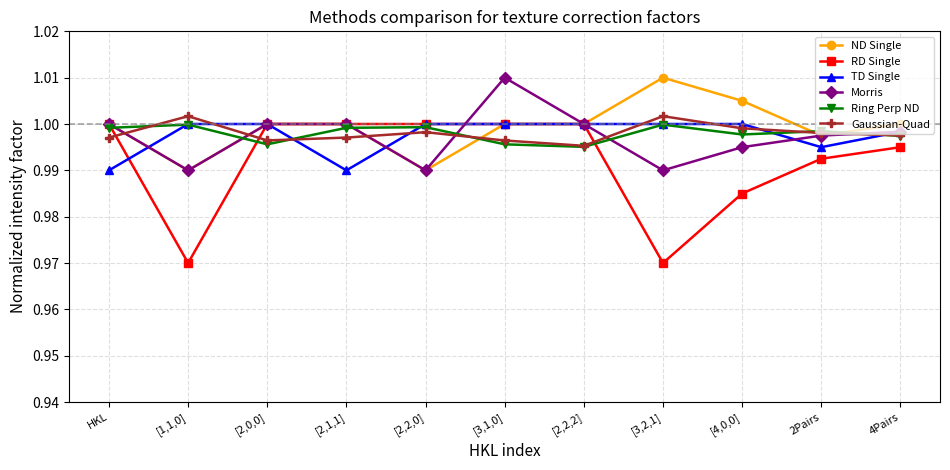

True or false: Morris and Ring Perp ND cross at least once.

True